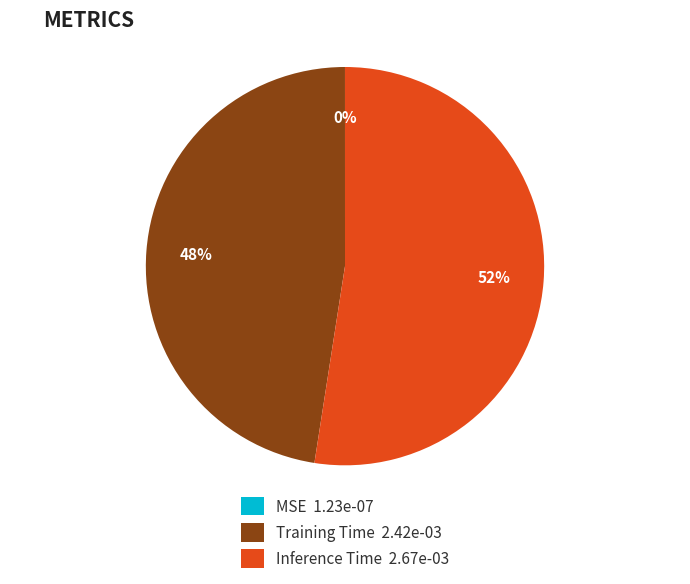

Is it true that Training Time is 48% of the pie?

True